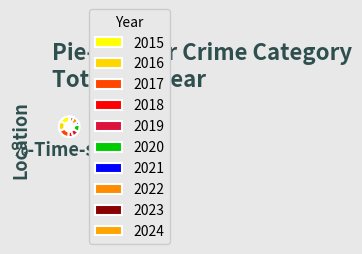

What is the change in value from 2017 to 2021?

-18